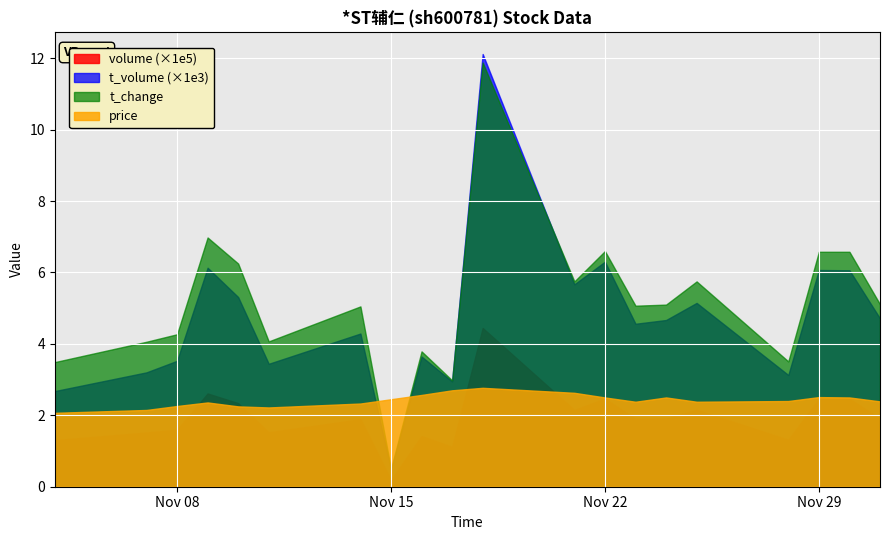

The value of t_change at 2022-11-11 is 4.1. True or false?

True